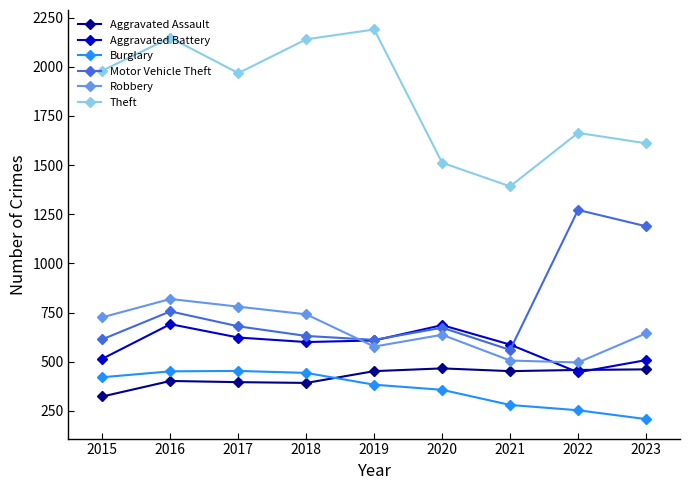

At which category is the sum across all series the highest?

2016